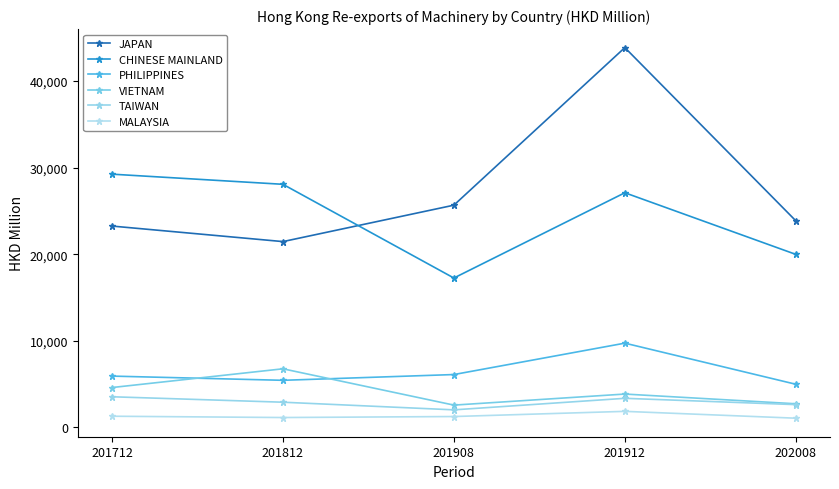

Between 201908 and 201912, which is larger?

201912